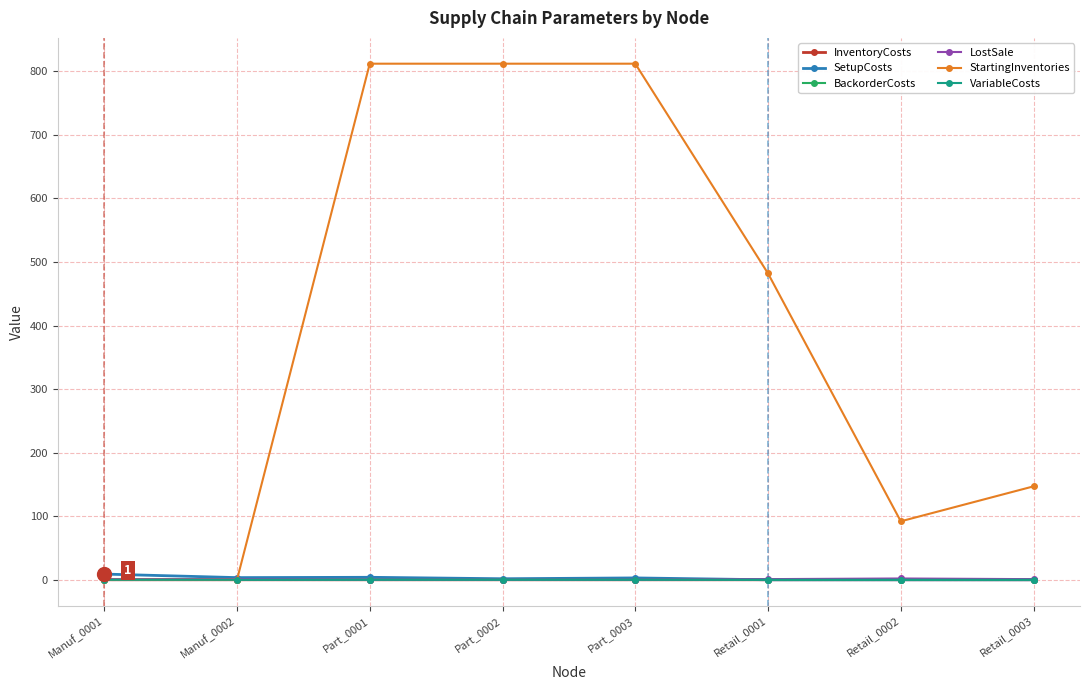

True or false: VariableCosts has more than 0 points higher than both neighbors.

True